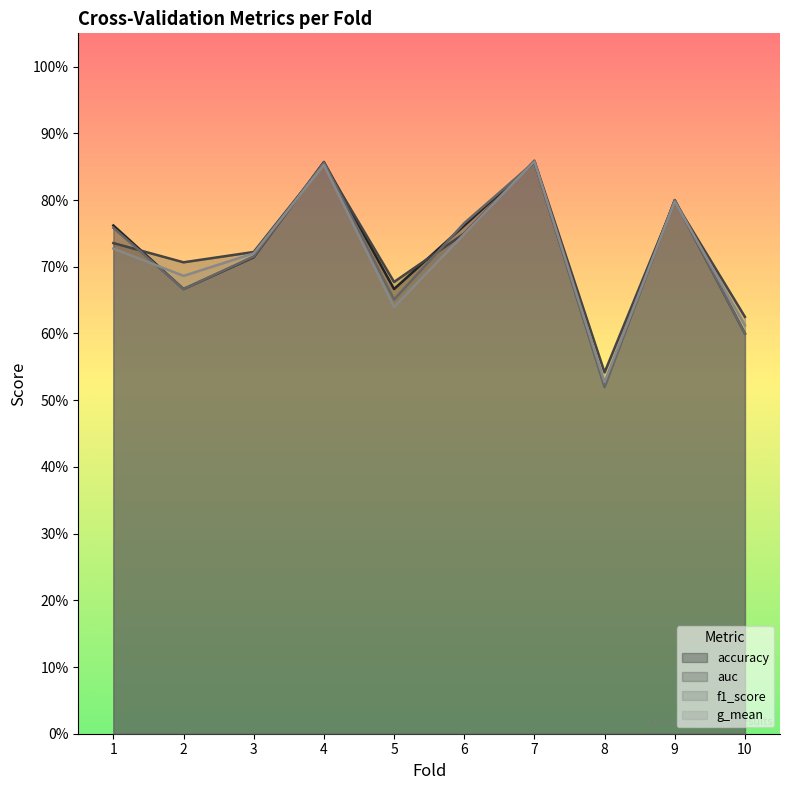

The f1_score series shows 0.7 at 2. True or false?

True